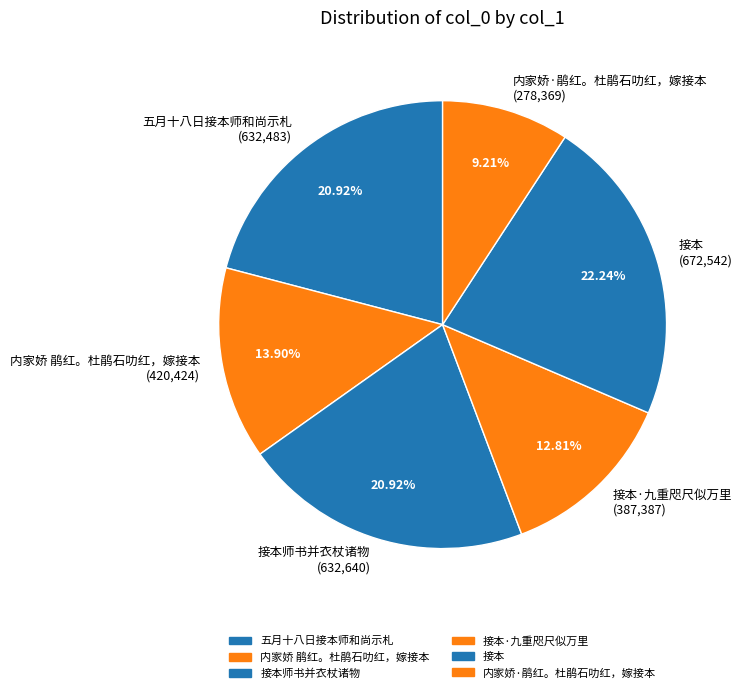

Does 接本师书并衣杖诸物 (632,640) represent more than half of the total?

No